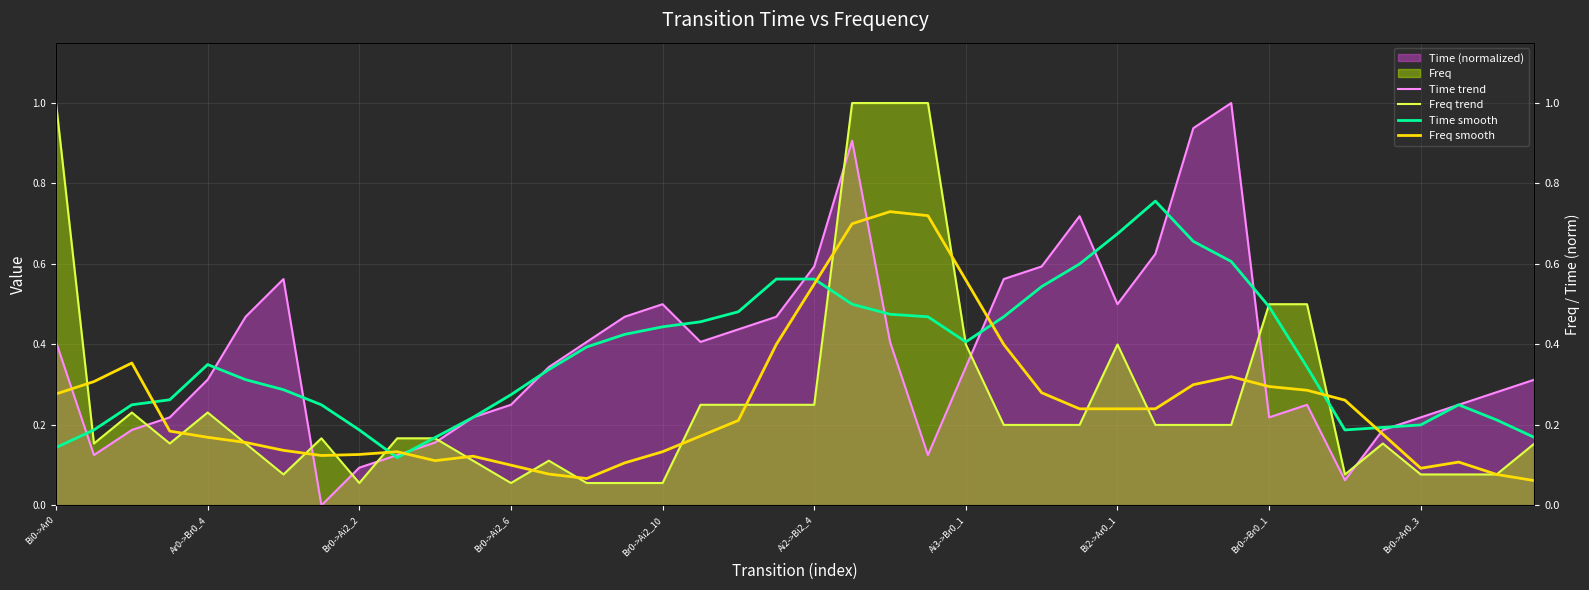

True or false: Time trend has a value of 0.6 at 26.

True